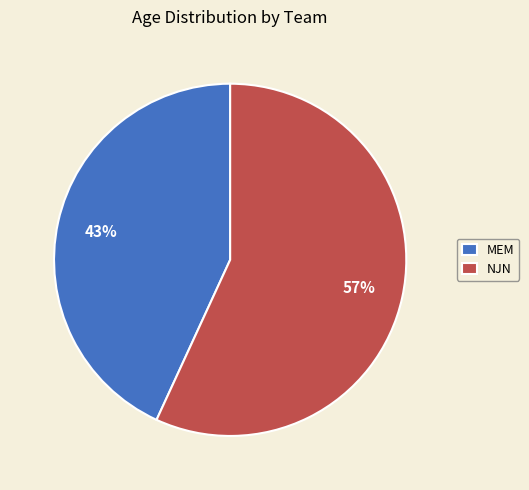

Does any single category account for the majority?

Yes